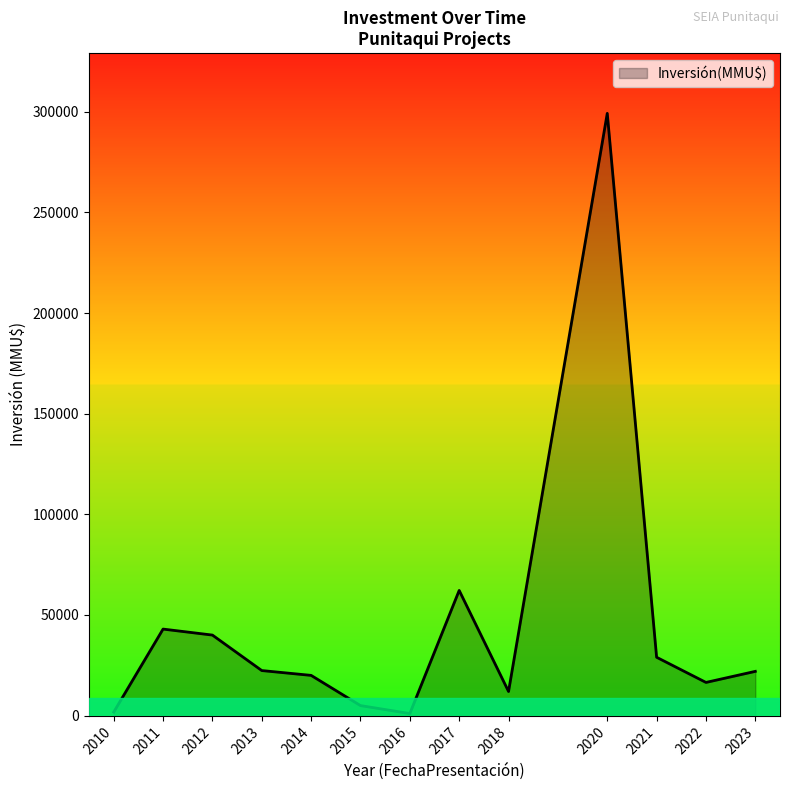

What is the ratio of the value at 2021 to the value at 2018?

2.4